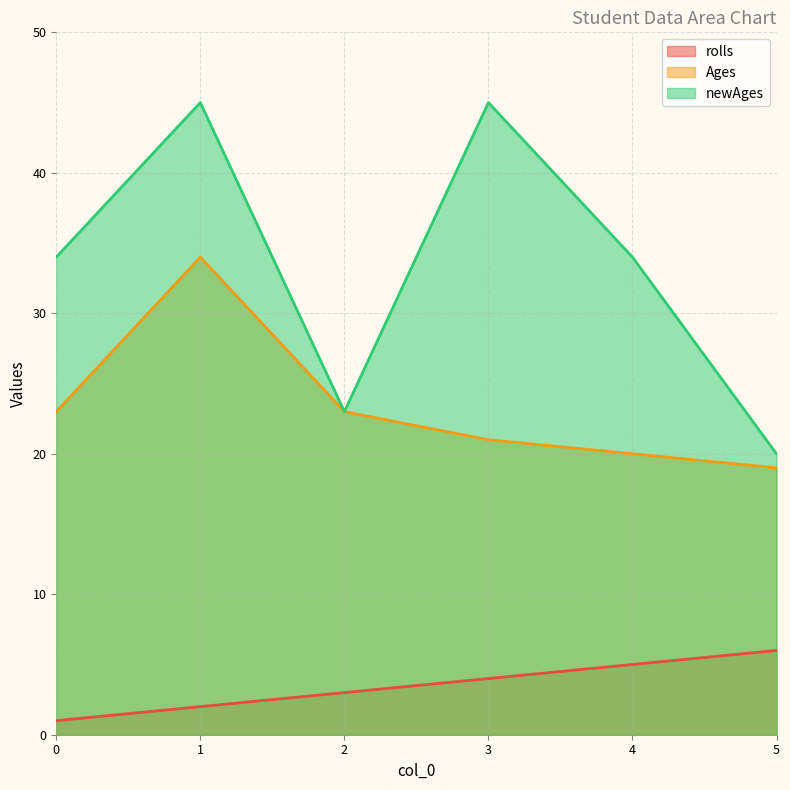

True or false: rolls has a value of 1 at 0.

True